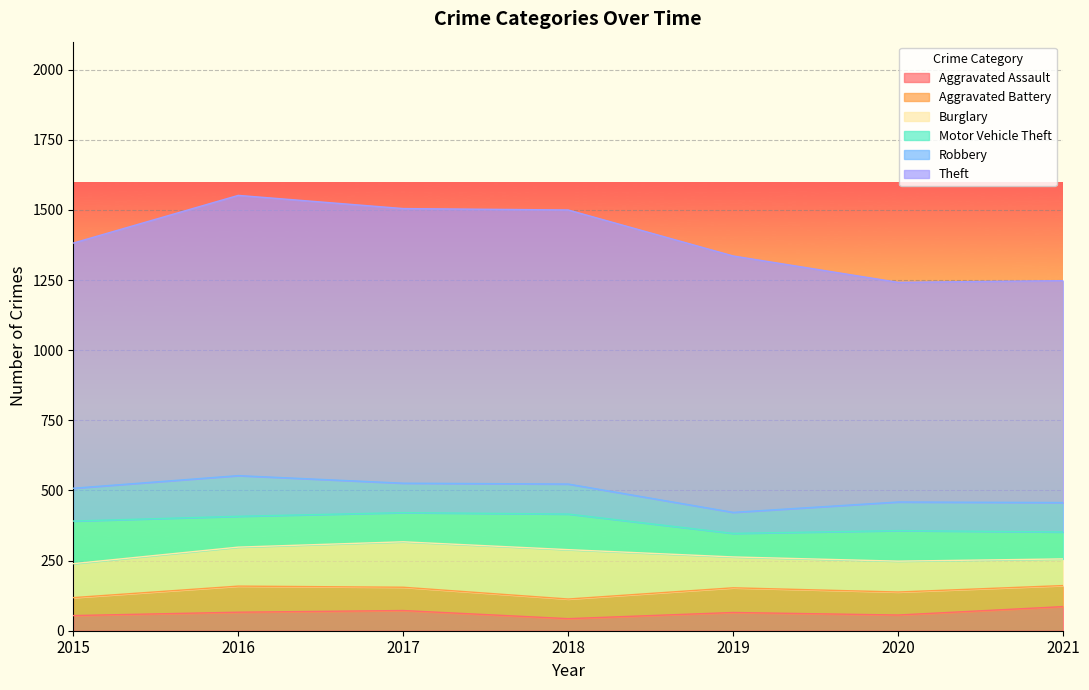

What is the greatest value displayed?

999